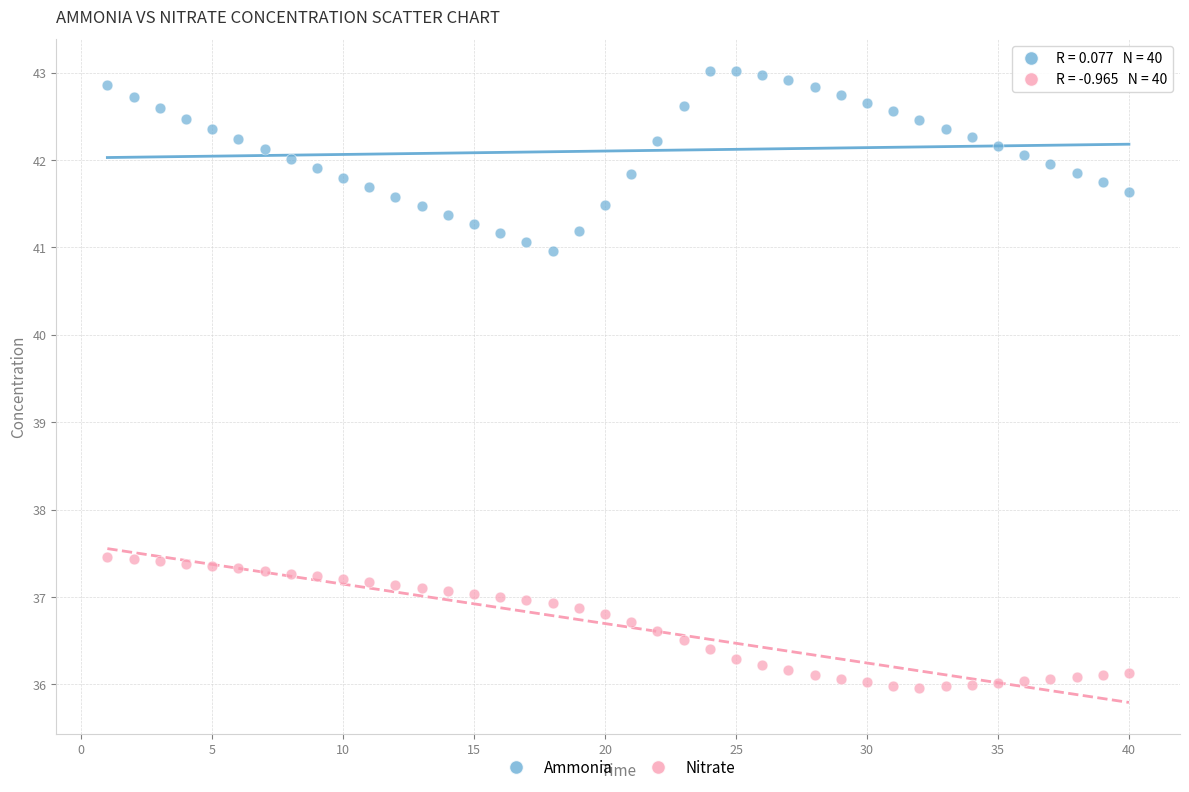

Across all data points, what is the range of X values (max minus min)?

39.0